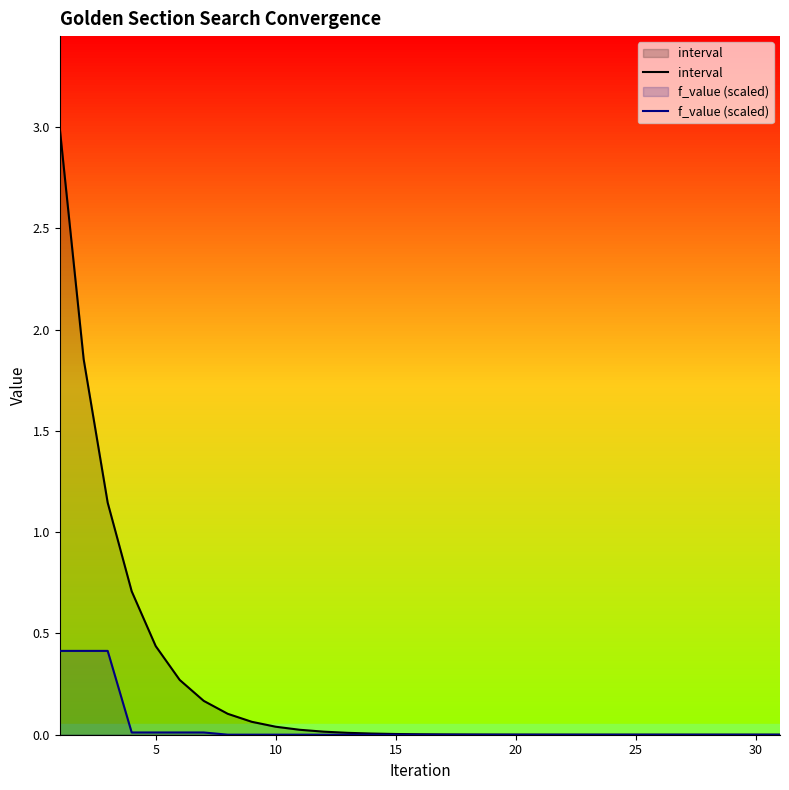

True or false: f_value (scaled) and interval intersect in this chart.

False